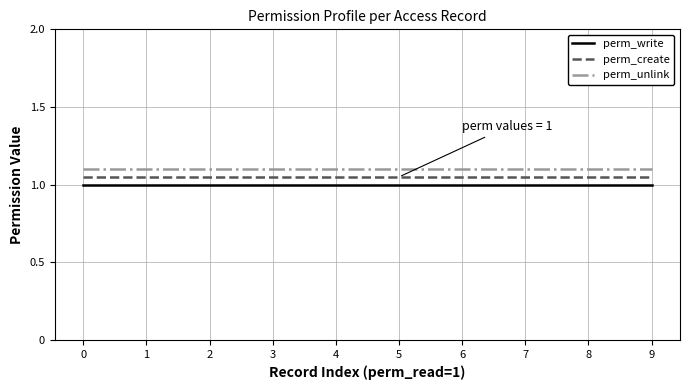

What is the total value across all series at 7?

3.2